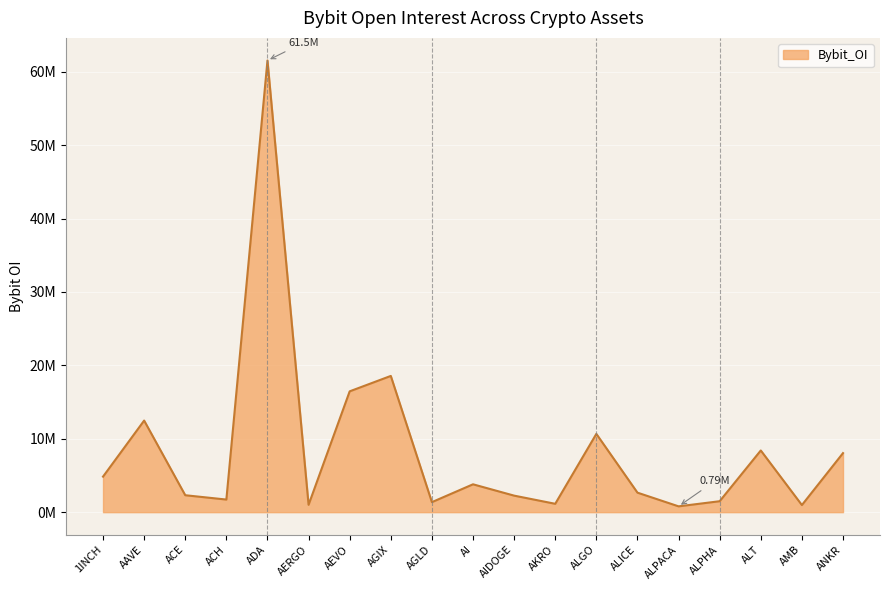

At which label does the data first exceed 2657121?

1INCH